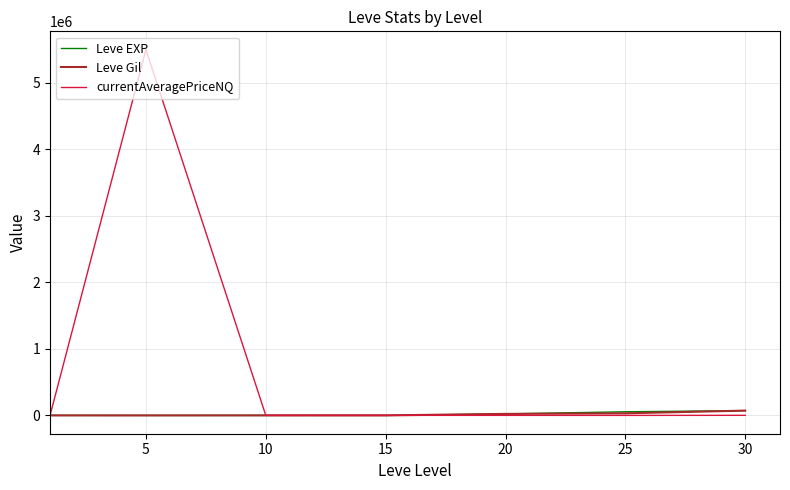

In Leve EXP, how many points are lower than both neighbors (excluding endpoints)?

1